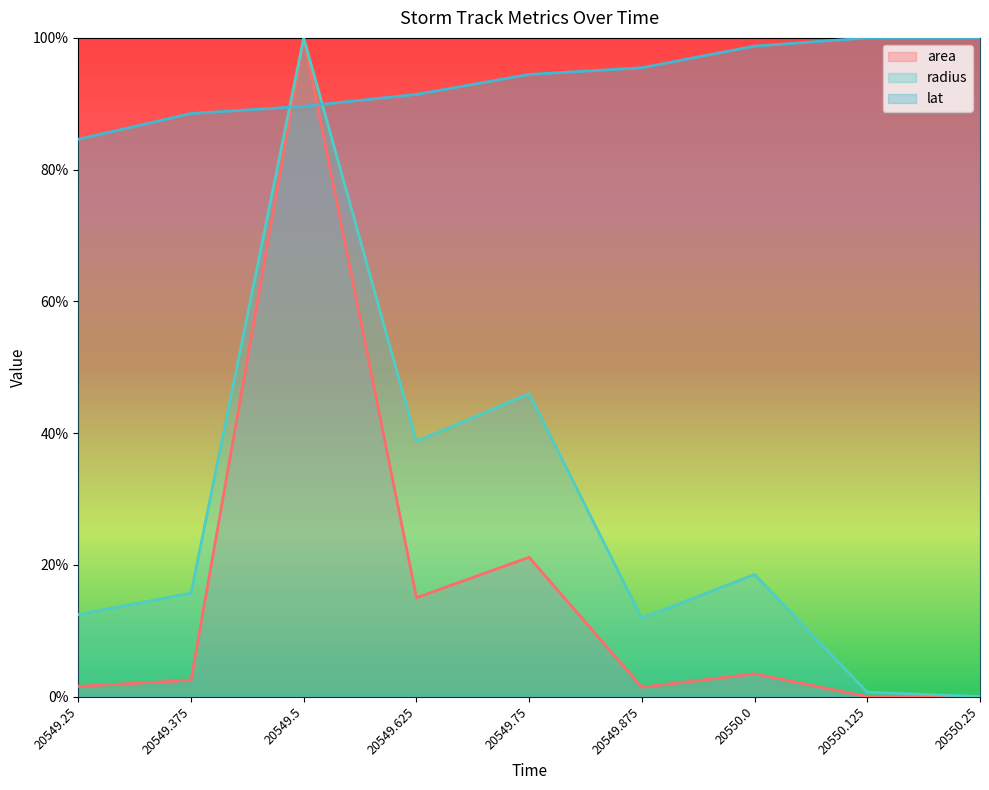

What is the difference between the lat values at 20549.5 and 20550.0?

0.1